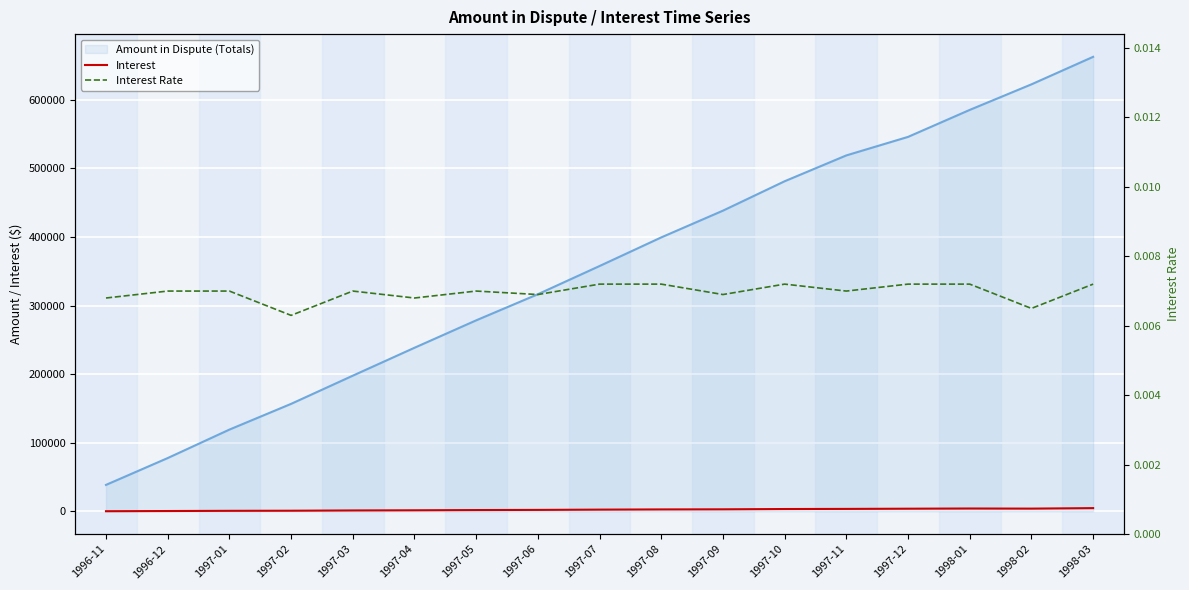

What is the label of the 12th point from the left?

1997-10